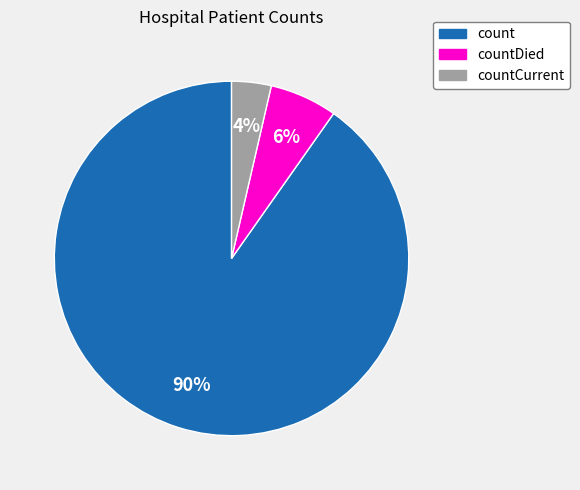

To the nearest percent, what is the average slice percentage?

33%